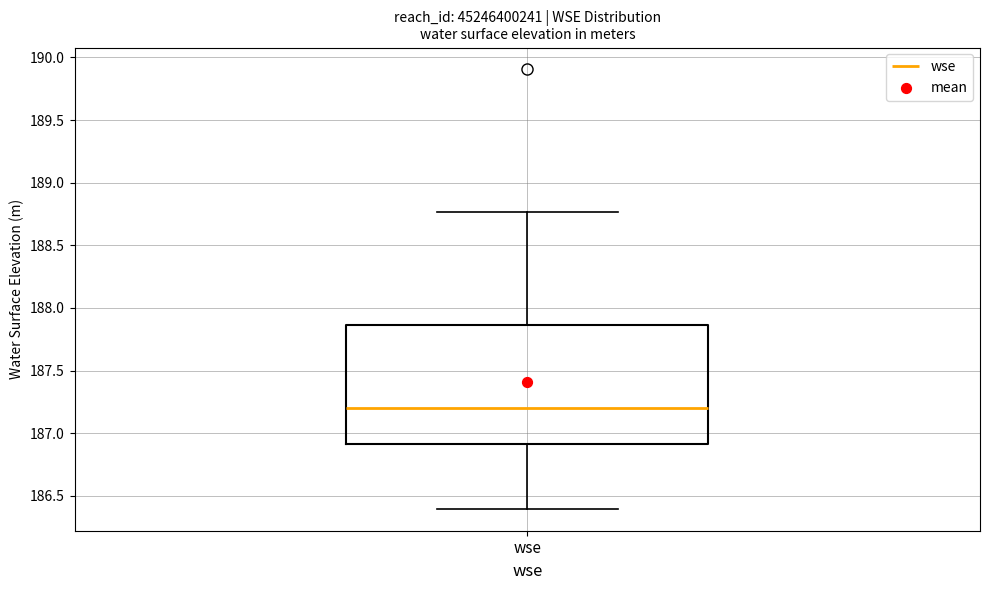

Where is the upper edge of the box for wse on the y-axis? The values are not printed on the chart, so give them approximately, as read against the axis.

187.85